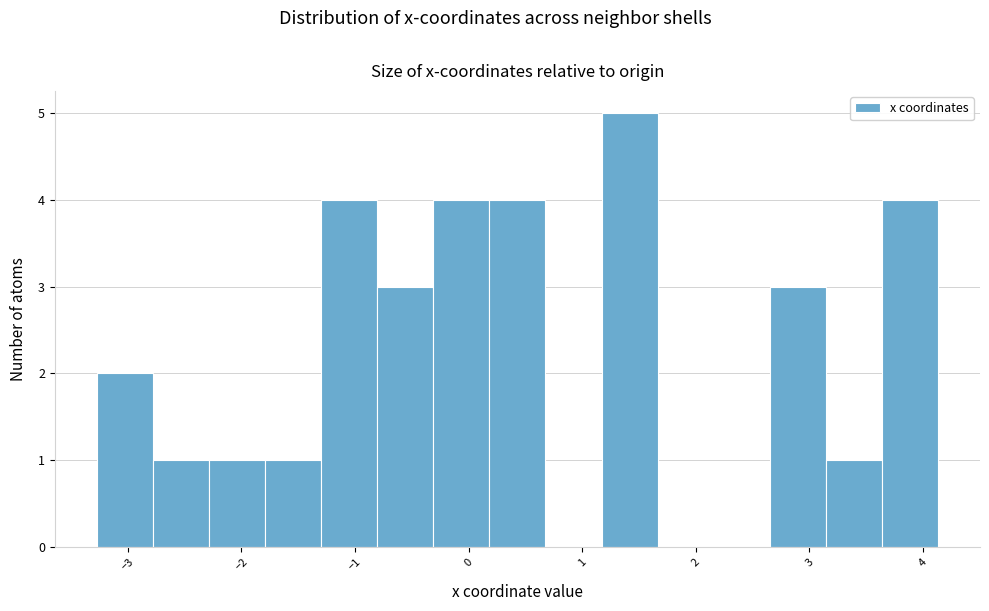

Reading left to right, list every bar in this chart as the range it spans on the x-axis followed by its height. Neither the bar edges nor the heights are printed on the chart, so give them approximately, as read against the axes.

-3.3 to -2.8: 2
-2.8 to -2.3: 1
-2.3 to -1.8: 1
-1.8 to -1.3: 1
-1.3 to -0.8: 4
-0.8 to -0.3: 3
-0.3 to 0.2: 4
0.2 to 0.7: 4
0.7 to 1.2: 0
1.2 to 1.7: 5
1.7 to 2.2: 0
2.2 to 2.7: 0
2.7 to 3.1: 3
3.1 to 3.6: 1
3.6 to 4.1: 4